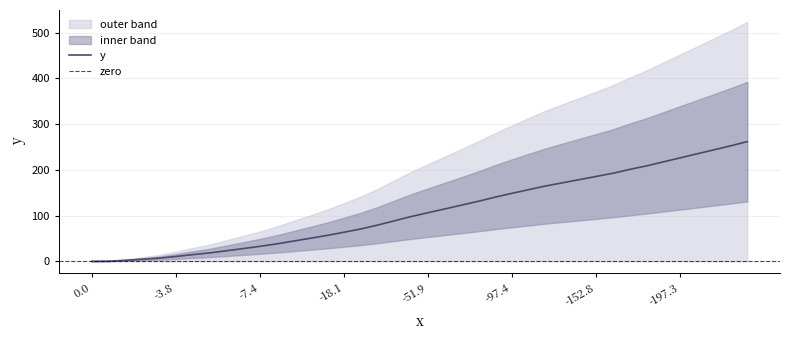

True or false: the data has more than 0 interior local peaks.

False